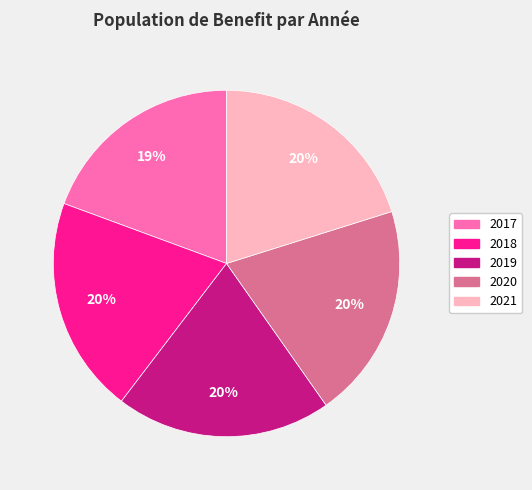

Is there a majority slice in this chart?

No